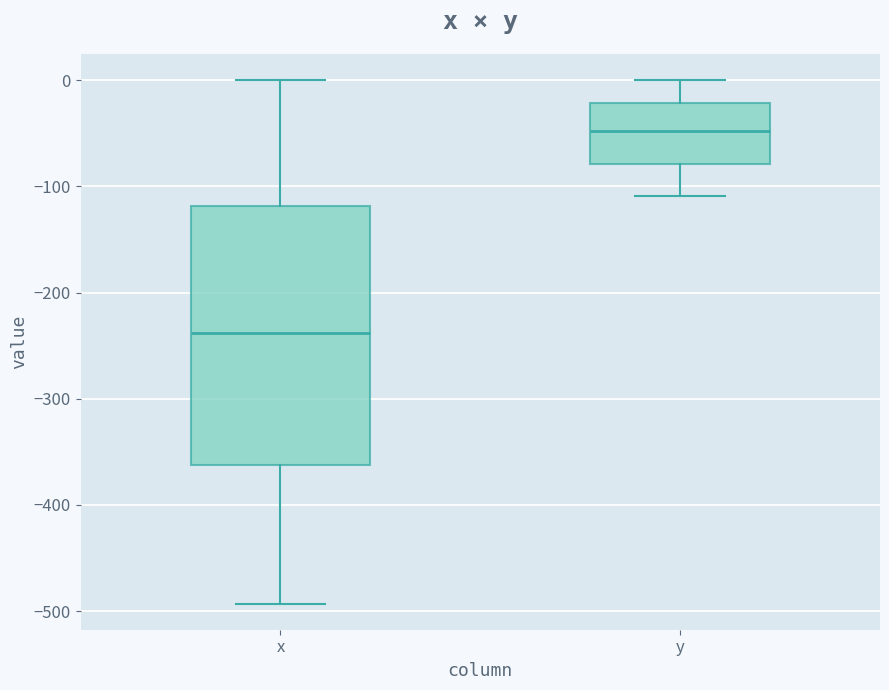

Reading left to right, transcribe this box plot: for each box, give where its median line is, the range the box spans, and where its two whiskers end, as read against the y-axis. The values are not printed on the chart, so give them approximately, as read against the axis.

x: median -240, box -360 to -120, whiskers -490 to 0
y: median -50, box -80 to -20, whiskers -110 to 0